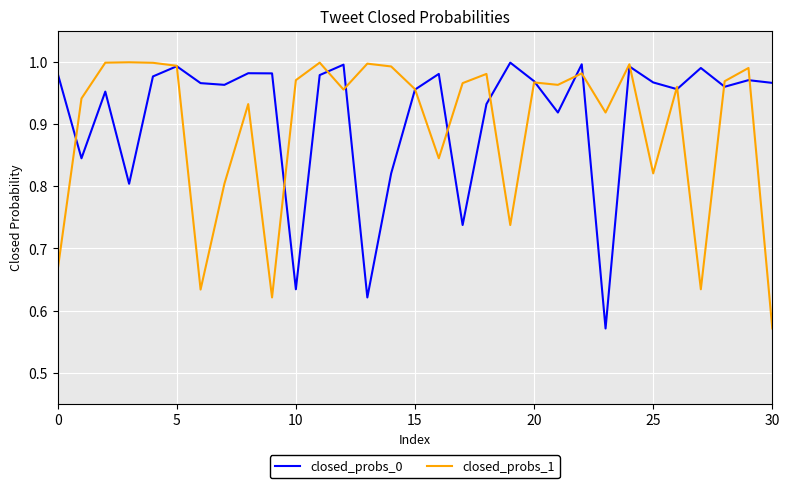

At which category is the sum across all series the highest?

24